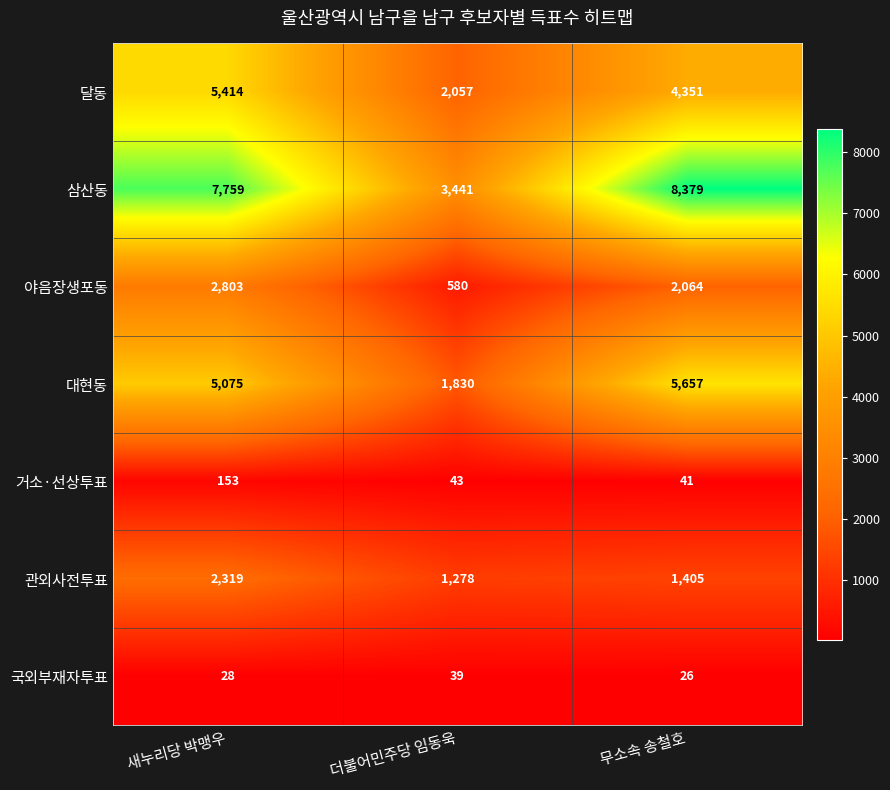

At which label is 거소·선상투표 closest to 97?

더불어민주당 임동욱